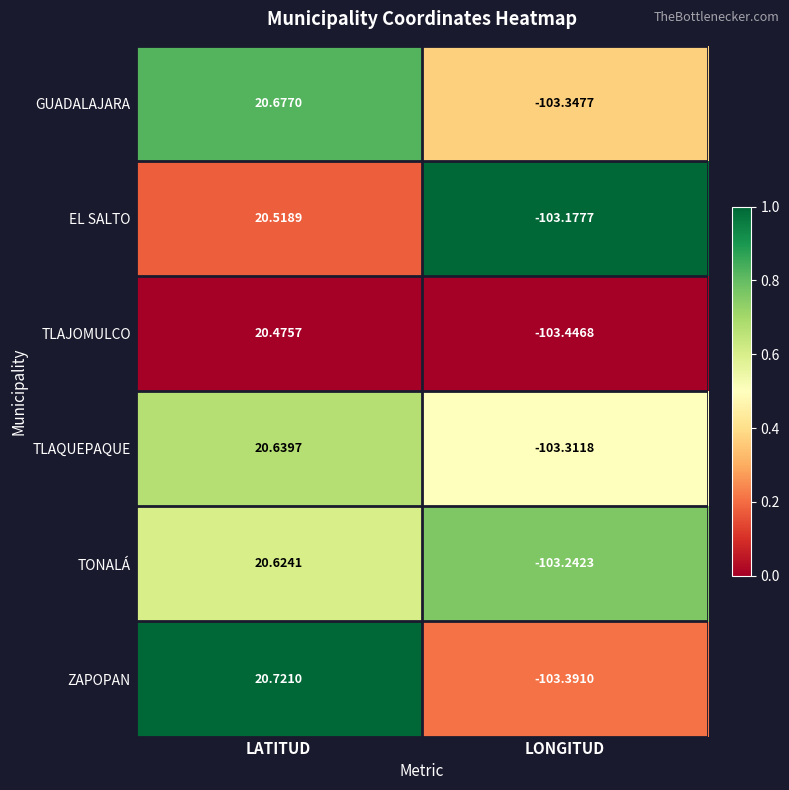

Is the value of TLAQUEPAQUE at LATITUD greater than the value of TONALÁ at LONGITUD?

Yes